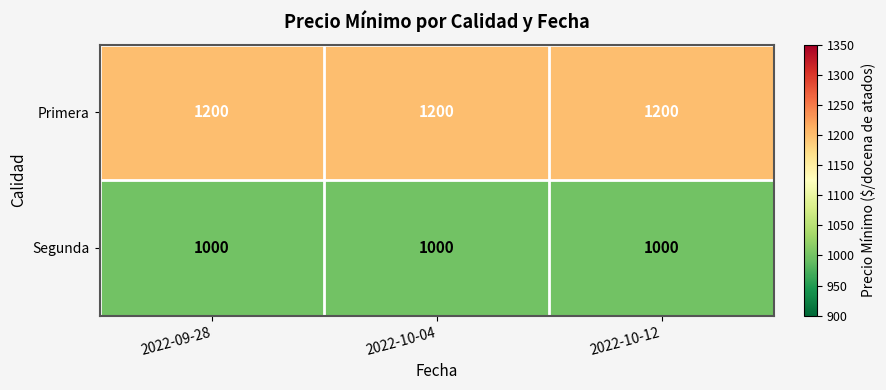

The Segunda series shows 1000 at 2022-10-12. True or false?

True